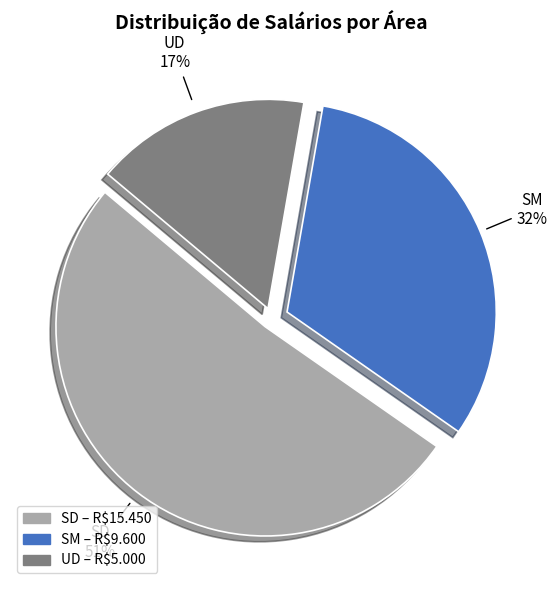

True or false: UD accounts for 24% of the total.

False